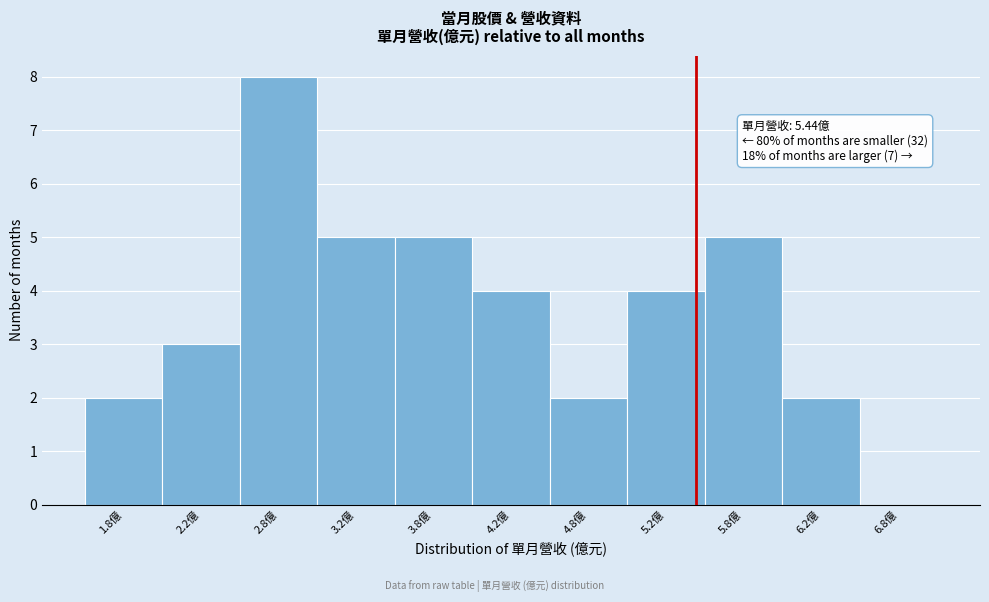

Which range on the x-axis has the tallest bar?

2.5 to 3.0